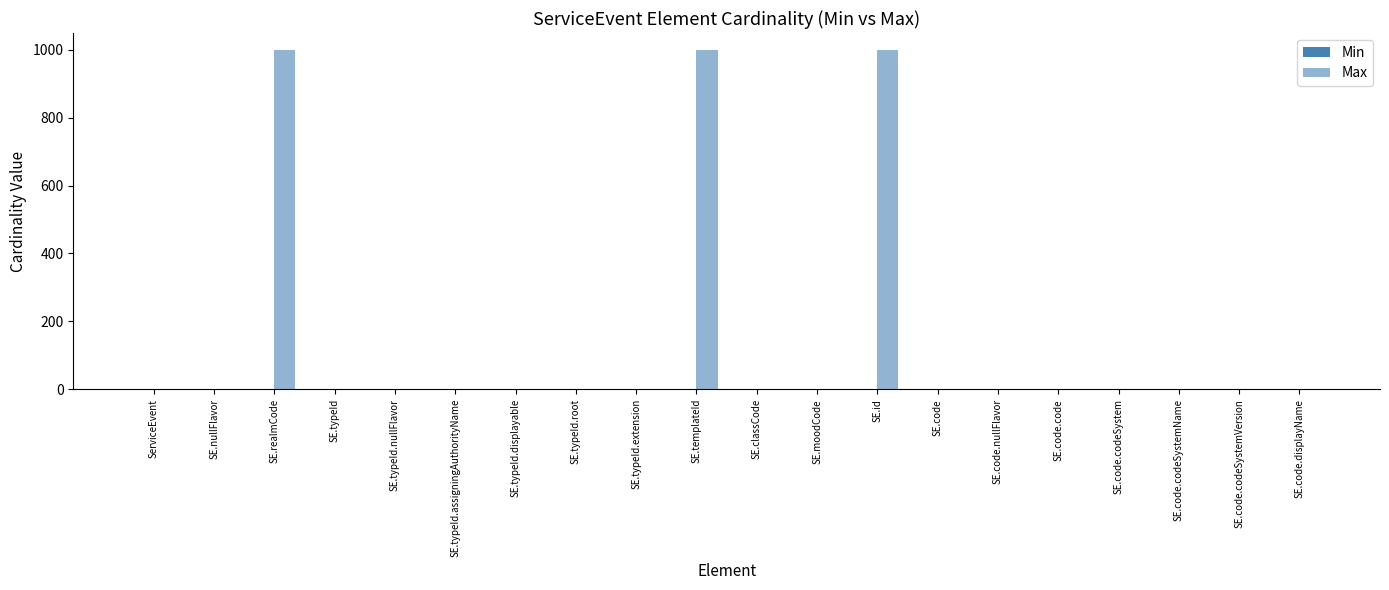

Where is Max nearest to the value 499?

ServiceEvent